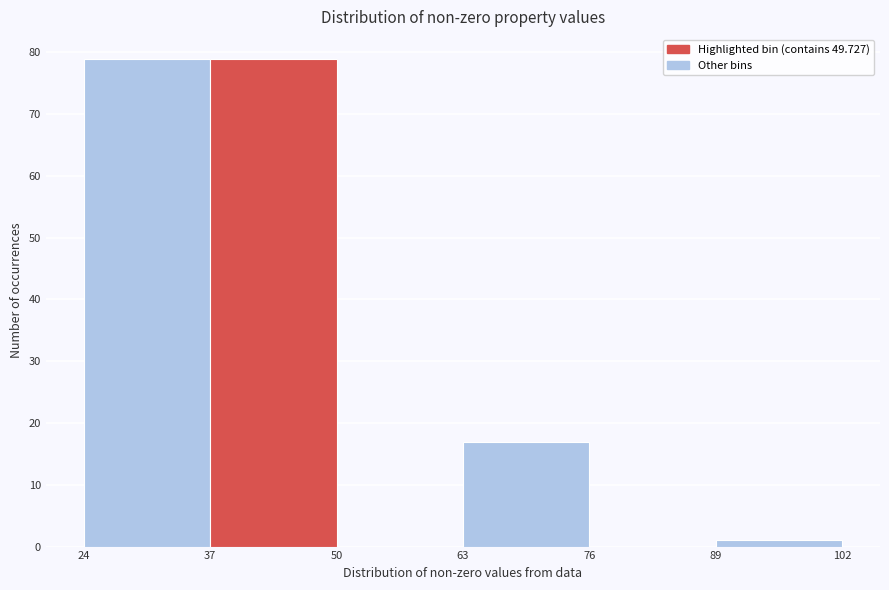

Reading left to right, transcribe this chart: for each bar, give the range it covers on the x-axis and its height. The values are not printed on the chart, so give them approximately, as read against the axis.

24 to 37: 79
37 to 50: 79
50 to 63: 0
63 to 76: 17
76 to 89: 0
89 to 102: 1